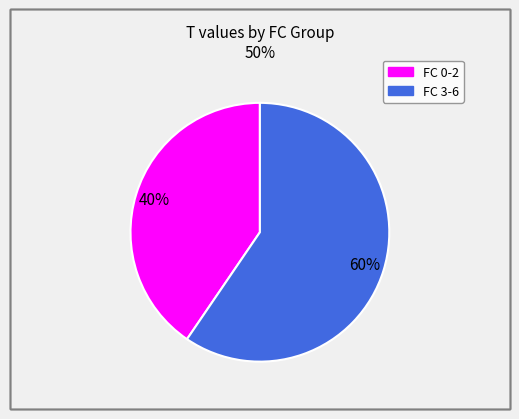

To the nearest percent, what is the average slice percentage?

50%